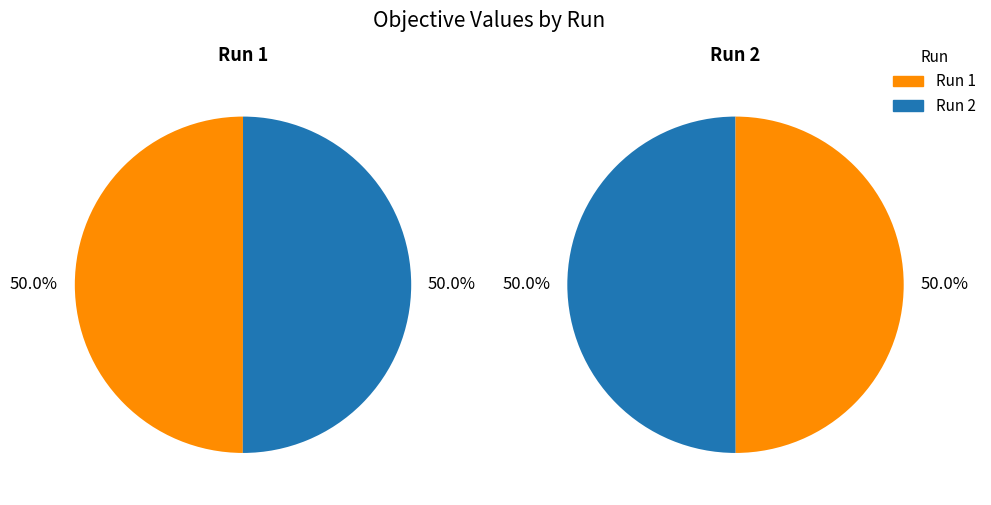

To the nearest percent, what percentage of the pie is 1?

50%